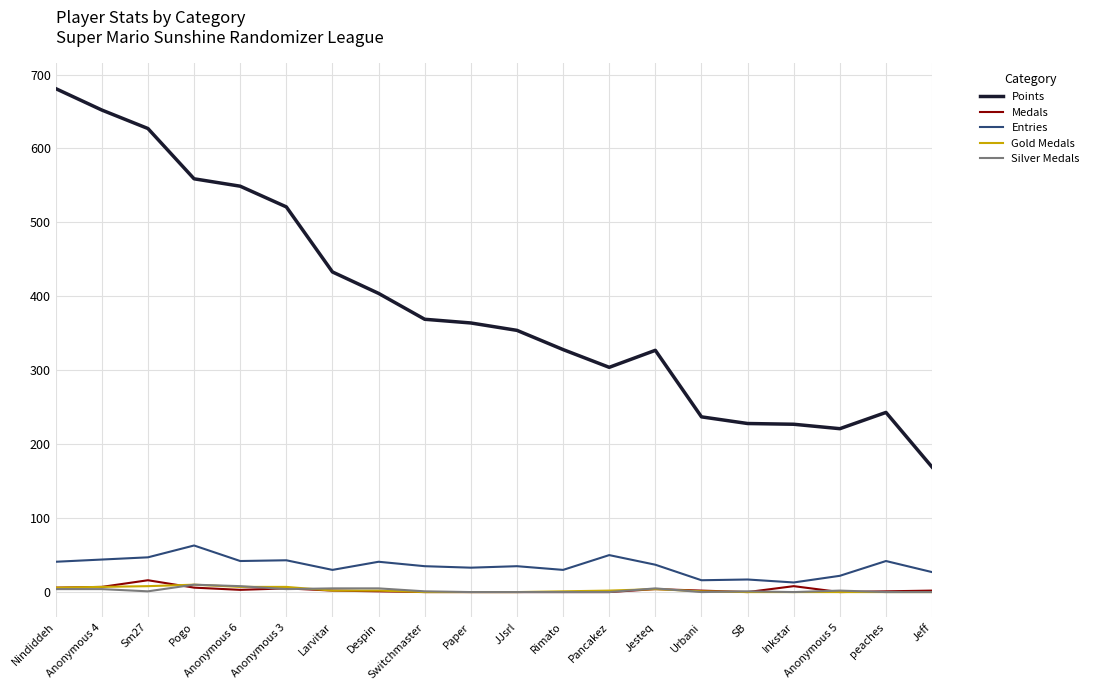

The value of Points at Rimato is 100. True or false?

False